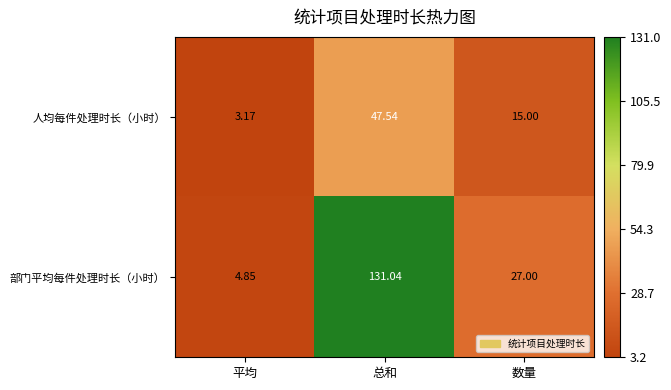

At which label does 人均每件处理时长（小时） first exceed 15?

总和